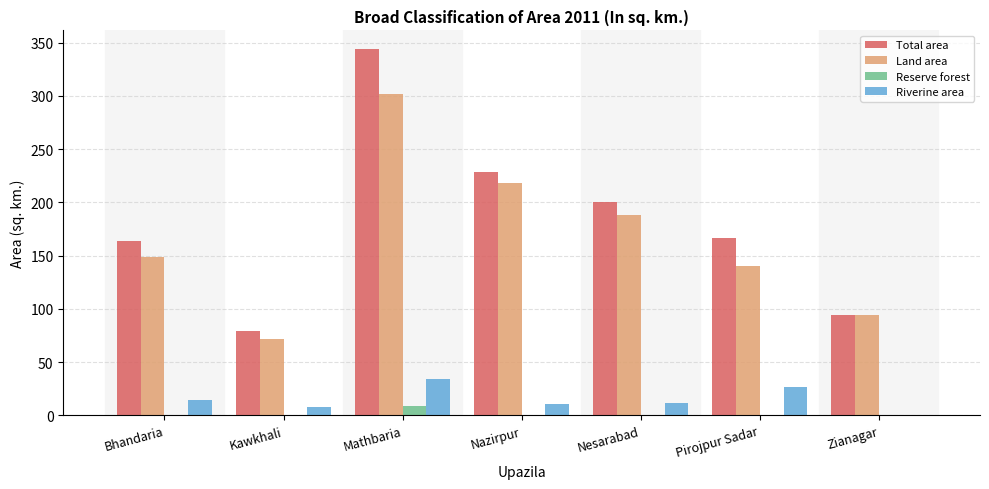

Is it true that Land area equals 148.5 at Zianagar?

False